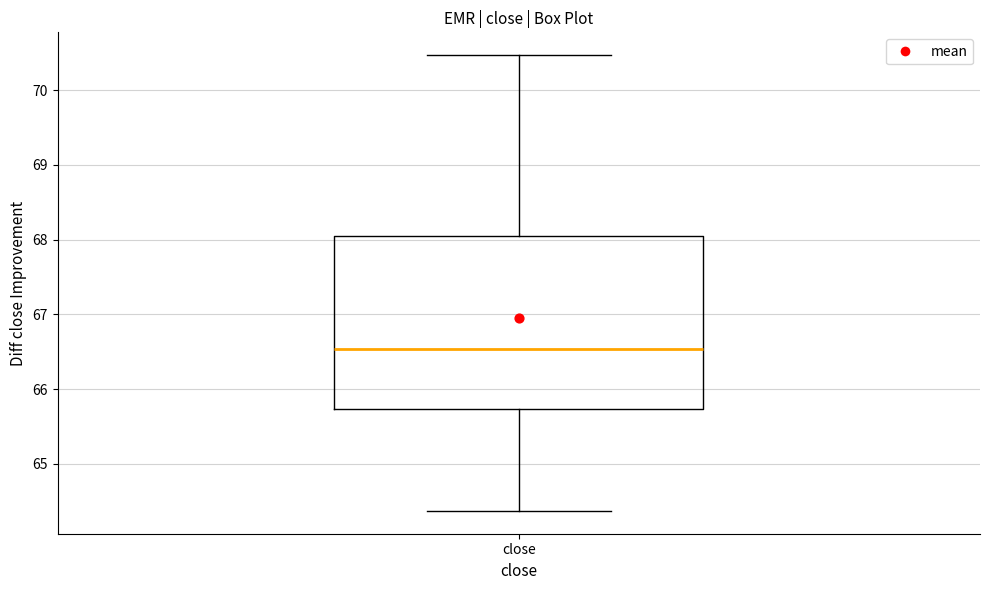

Read this box plot against the y-axis: the position of the median line, the range covered by the box, and the ends of both whiskers. The values are not printed on the chart, so give them approximately, as read against the axis.

median 66.5, box 65.7 to 68.1, whiskers 64.4 to 70.5